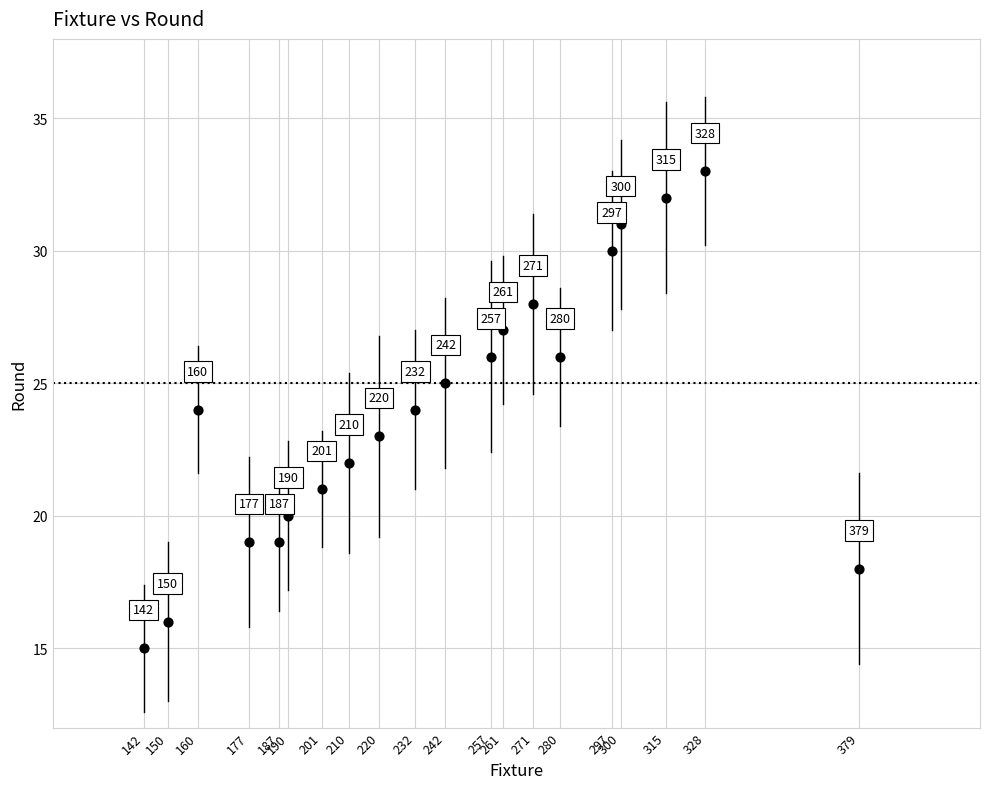

What Y value in the scatter plot is closest to 24?

24